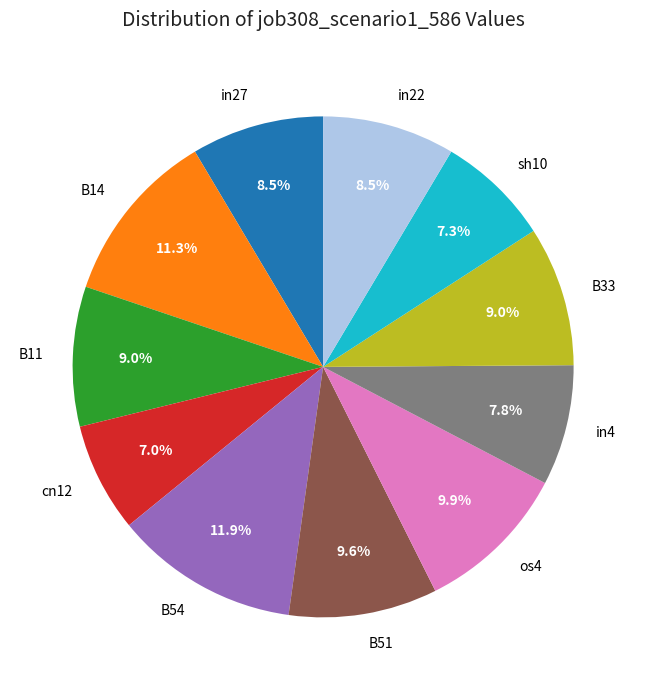

What percentage is the B14 slice, to the nearest percent?

11%